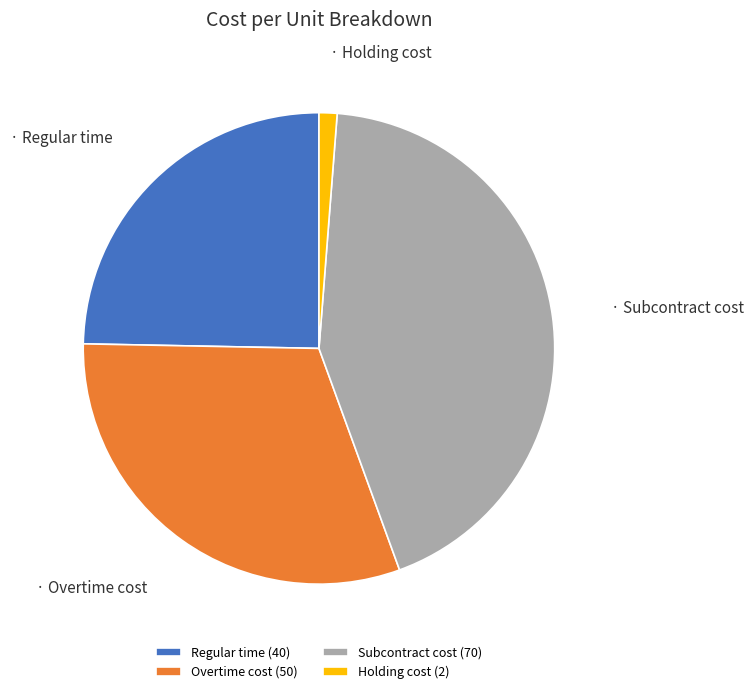

Does Holding cost account for over 50% of the chart?

No